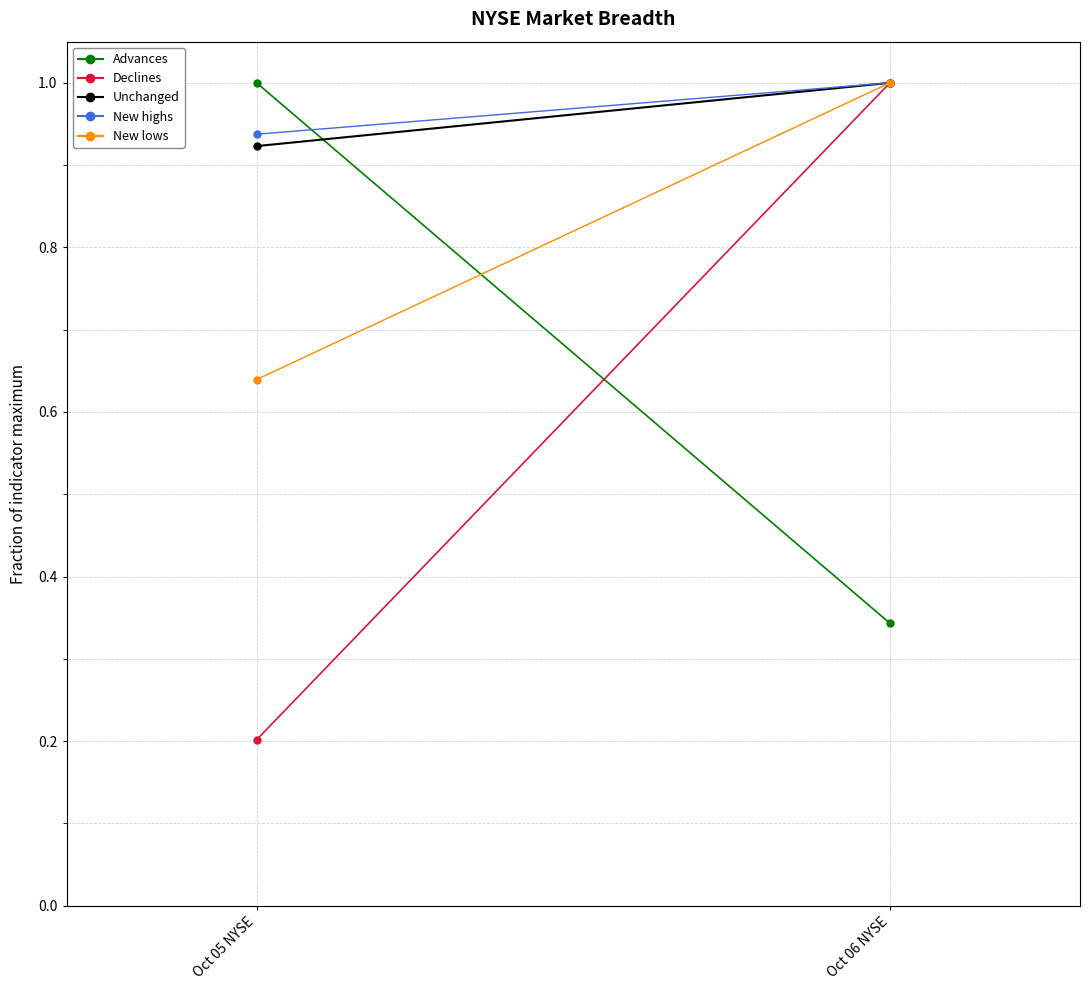

Between Oct 06 NYSE and Oct 05 NYSE, which is larger?

Oct 05 NYSE